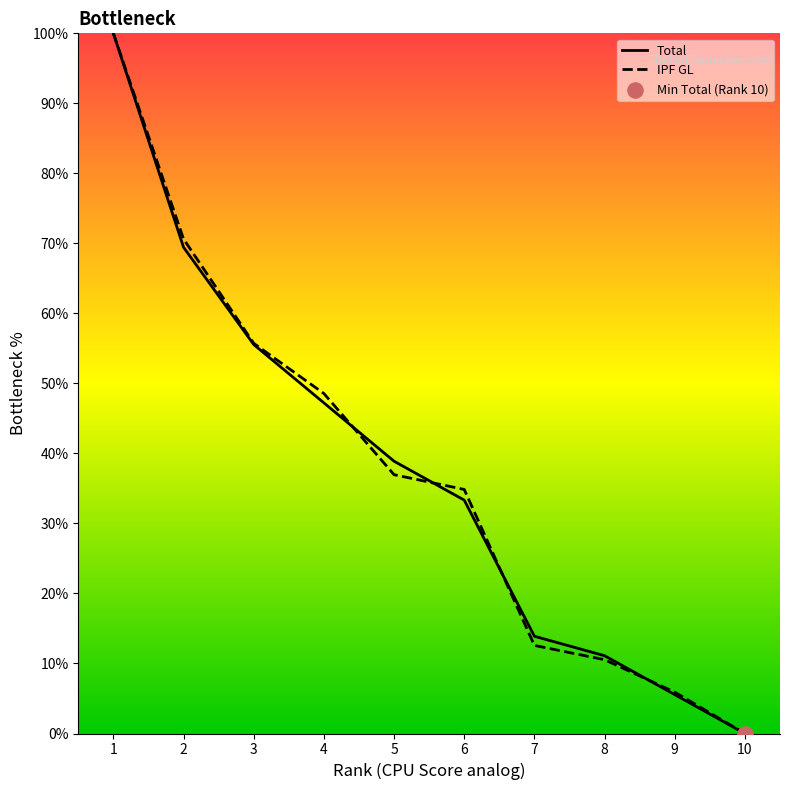

What are all the series names shown in the legend?

Total, IPF GL